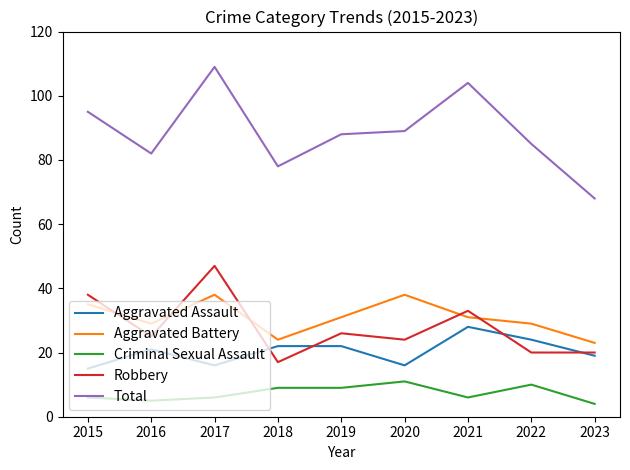

True or false: Robbery and Criminal Sexual Assault cross at least once.

False